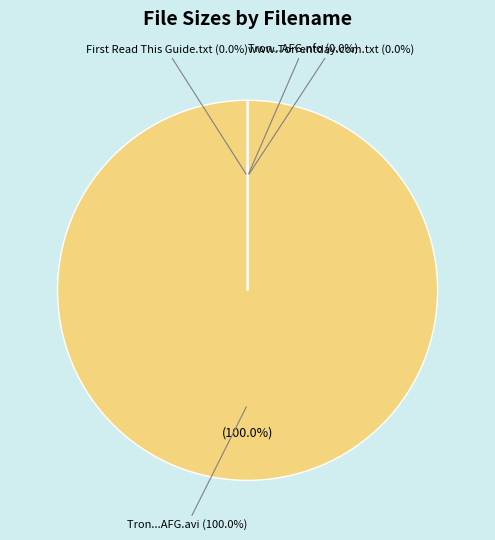

Is it true that www.Torrentday.com.txt is 0% of the pie?

True